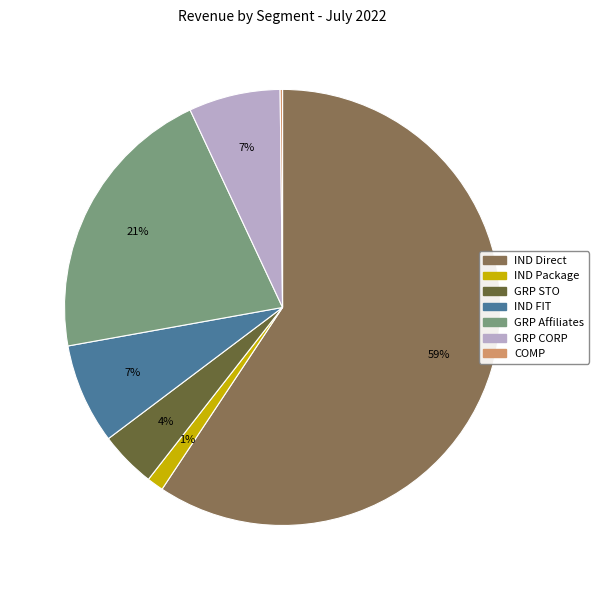

To the nearest percent, what is the average slice percentage?

14%